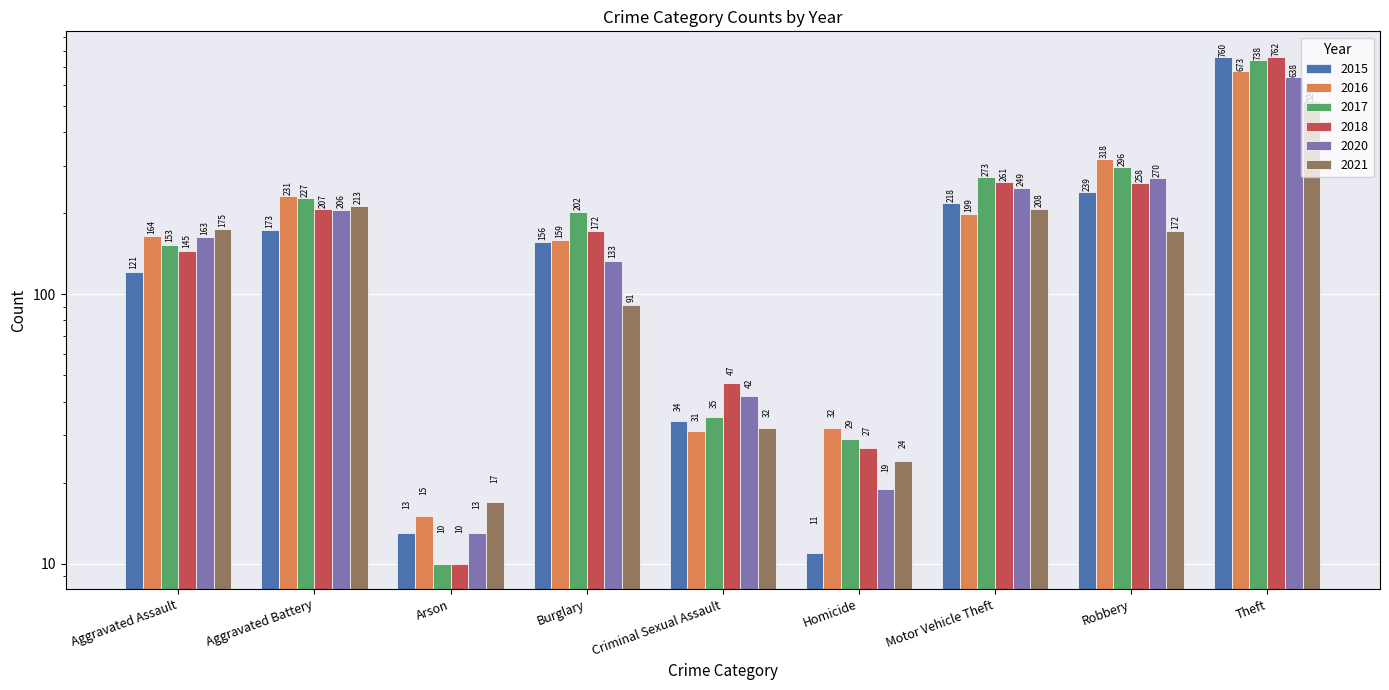

How many groups of bars are there?

9